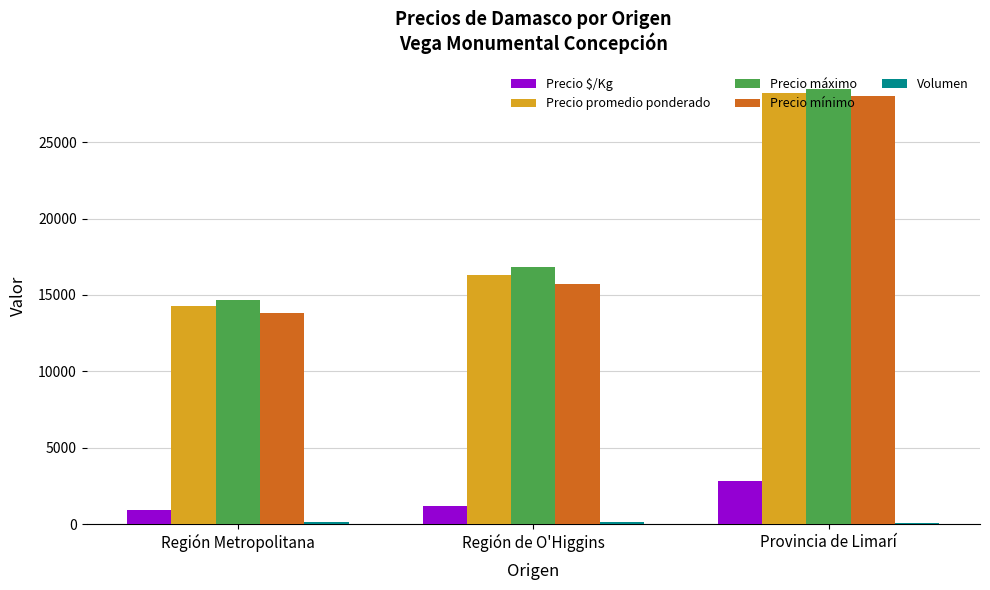

What is the average value of the Precio $/Kg series?

1625.5